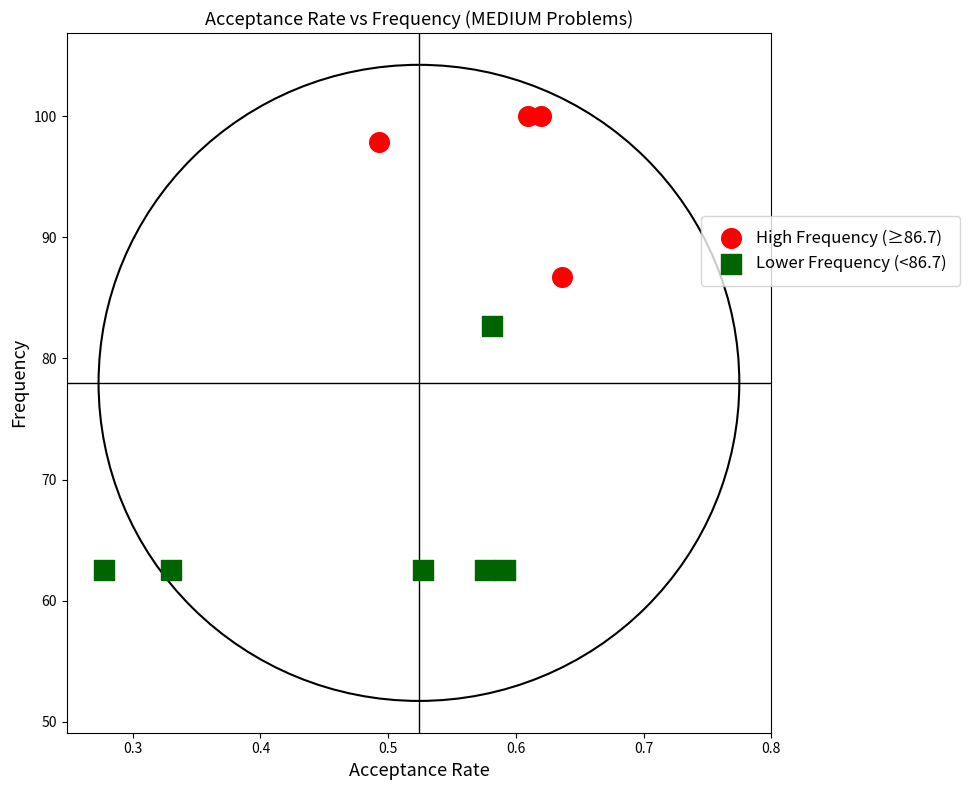

Which series contains the highest Y value?

High Frequency (≥86.7)